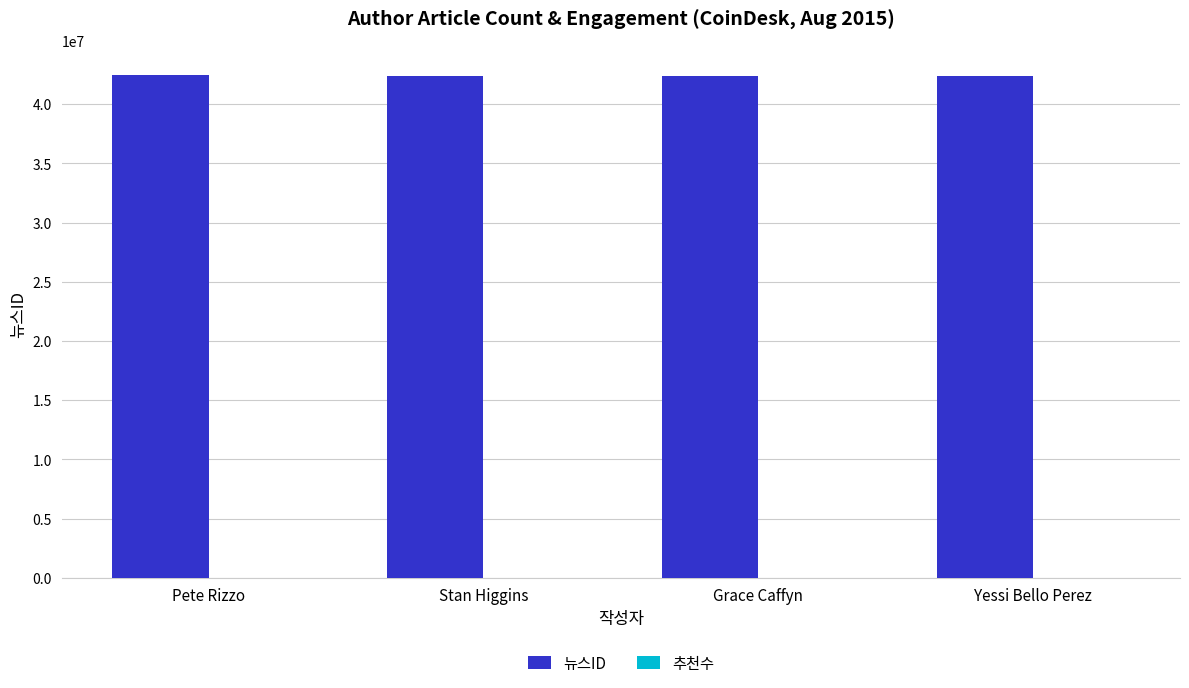

Approximately how many times larger is the value at Pete Rizzo compared to Stan Higgins?

1.0